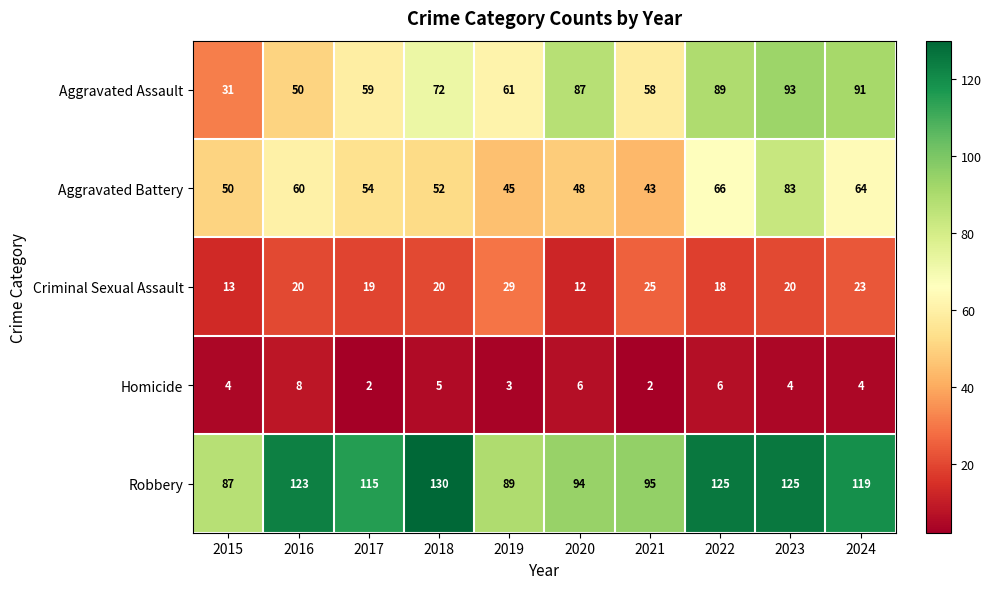

Is it true that Criminal Sexual Assault equals 20 at 2020?

False